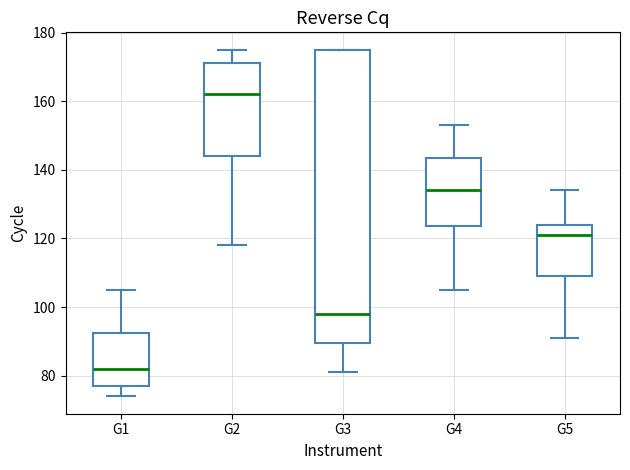

Where does the upper whisker of the box for G4 end on the y-axis? The values are not printed on the chart, so give them approximately, as read against the axis.

154